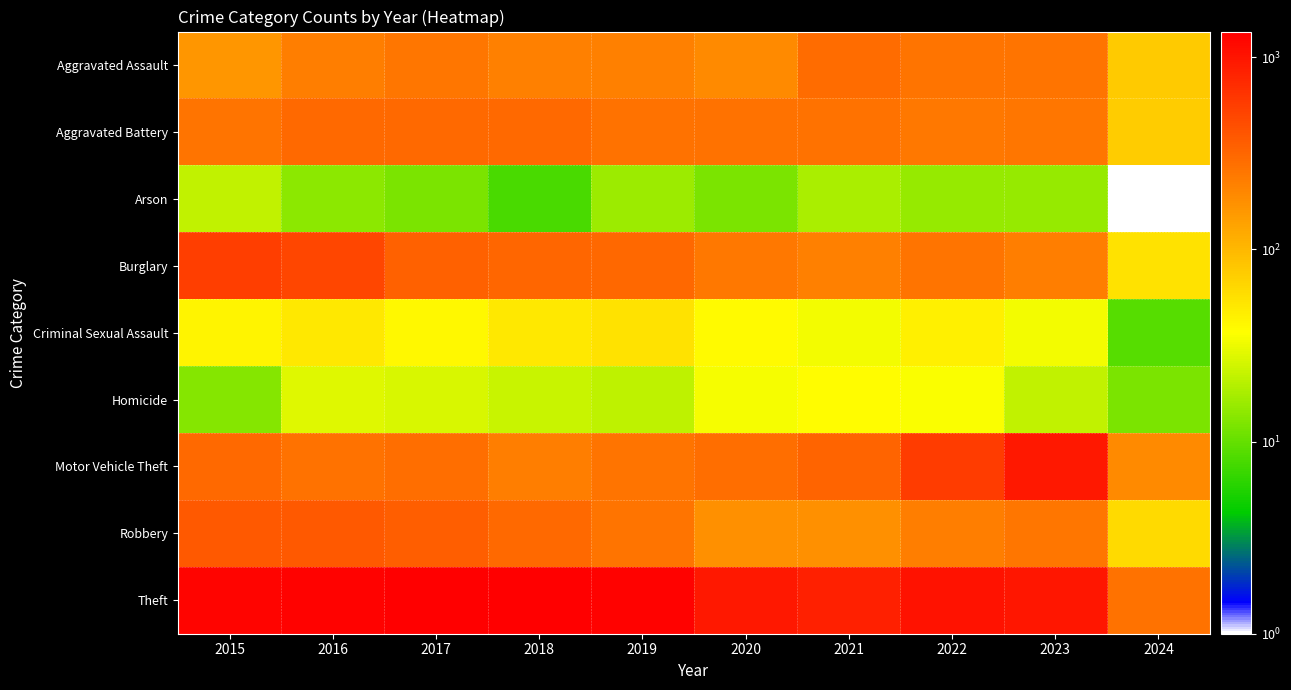

Reading left to right, list all the values displayed in this chart.

Aggravated Assault: 2015=164	2016=225	2017=251	2018=220	2019=220	2020=192	2021=295	2022=264	2023=258	2024=77
Aggravated Battery: 2015=259	2016=298	2017=303	2018=302	2019=267	2020=268	2021=270	2022=249	2023=253	2024=75
Arson: 2015=22	2016=14	2017=12	2018=8	2019=16	2020=12	2021=18	2022=15	2023=15	2024=1
Burglary: 2015=552	2016=505	2017=339	2018=319	2019=308	2020=250	2021=220	2022=263	2023=226	2024=55
Criminal Sexual Assault: 2015=43	2016=51	2017=41	2018=51	2019=55	2020=40	2021=33	2022=45	2023=33	2024=9
Homicide: 2015=13	2016=28	2017=27	2018=23	2019=21	2020=34	2021=38	2022=35	2023=22	2024=12
Motor Vehicle Theft: 2015=299	2016=272	2017=285	2018=225	2019=262	2020=287	2021=332	2022=569	2023=945	2024=191
Robbery: 2015=372	2016=381	2017=356	2018=302	2019=263	2020=174	2021=175	2022=227	2023=257	2024=62
Theft: 2015=1263	2016=1297	2017=1359	2018=1337	2019=1288	2020=954	2021=856	2022=1032	2023=983	2024=269